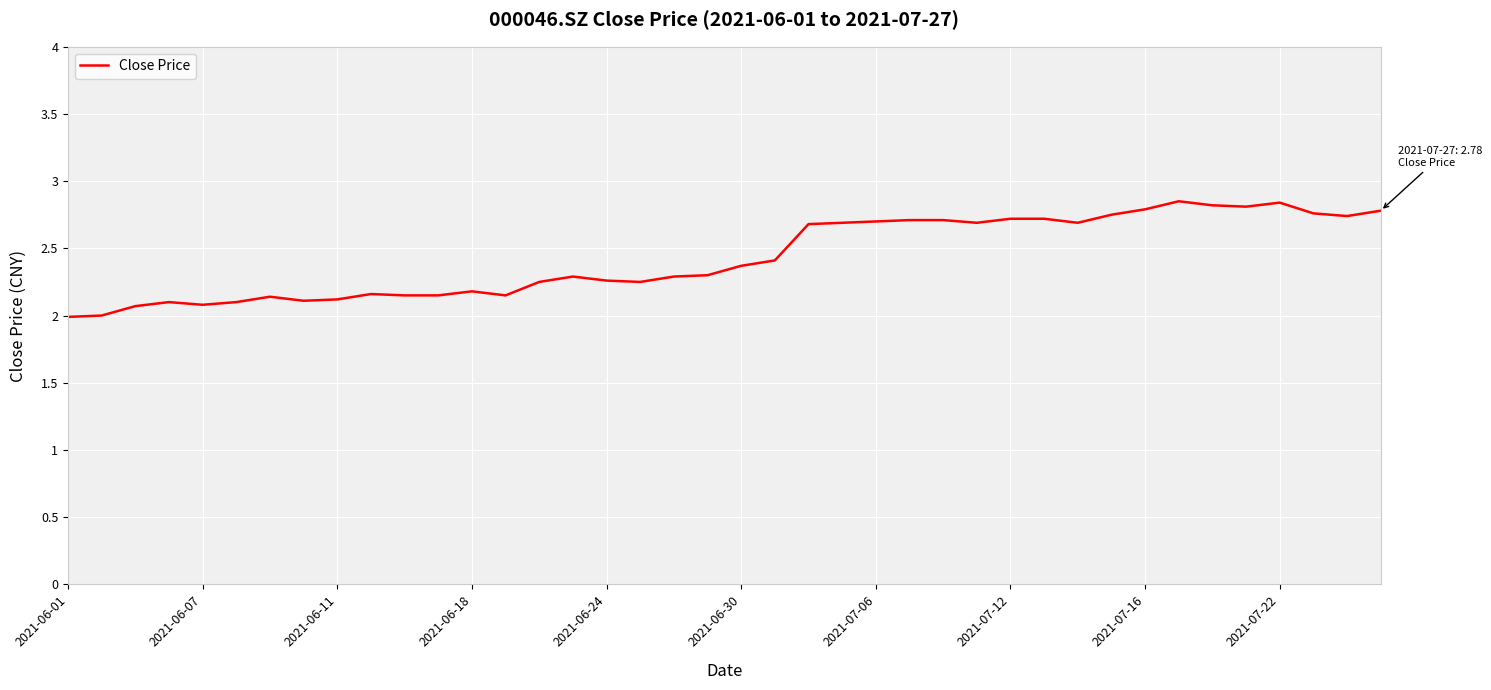

What is the smallest value displayed?

2.0